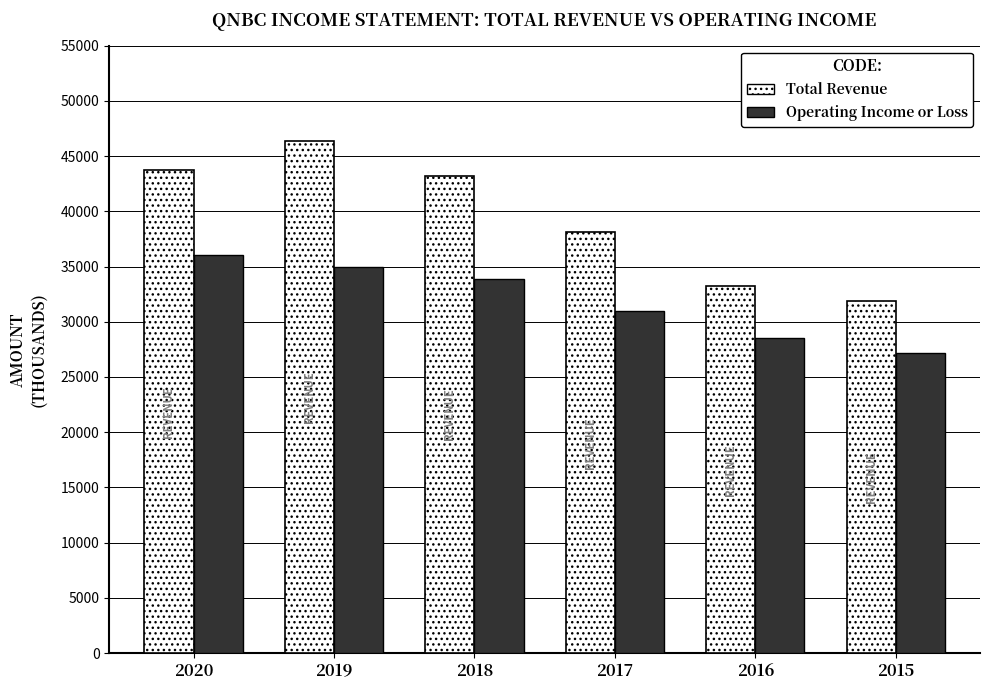

Reading right to left, extract all data points from this chart.

Total Revenue: 2015=31900	2016=33200	2017=38100	2018=43200	2019=46400	2020=43700
Operating Income or Loss: 2015=27200	2016=28500	2017=31000	2018=33900	2019=35000	2020=36000